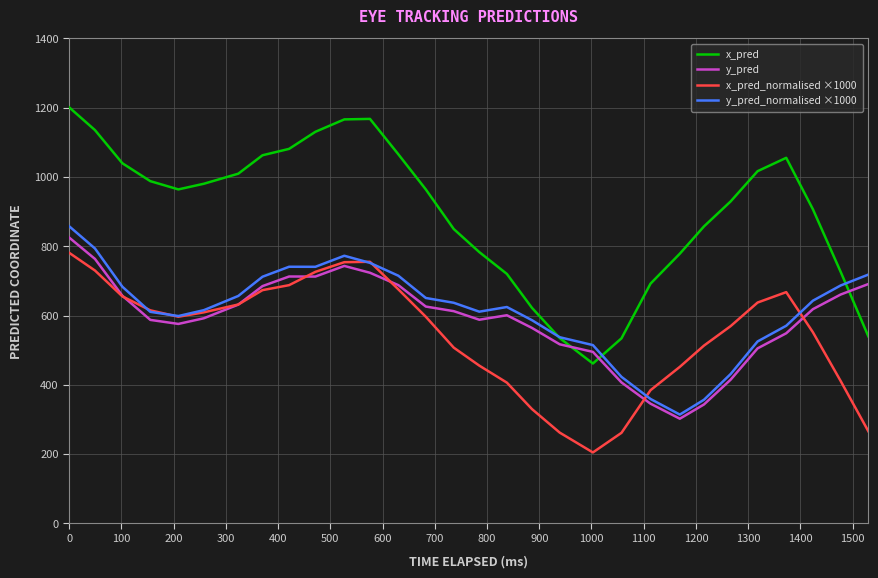

Which series has the largest range (max minus min)?

x_pred